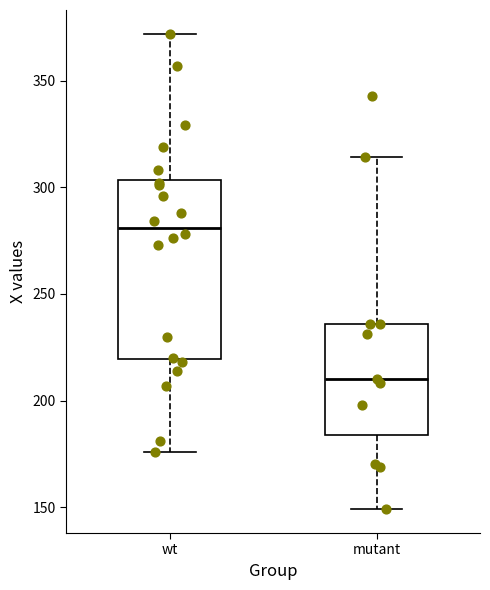

Where does the upper whisker of the box for wt end on the y-axis? The values are not printed on the chart, so give them approximately, as read against the axis.

370